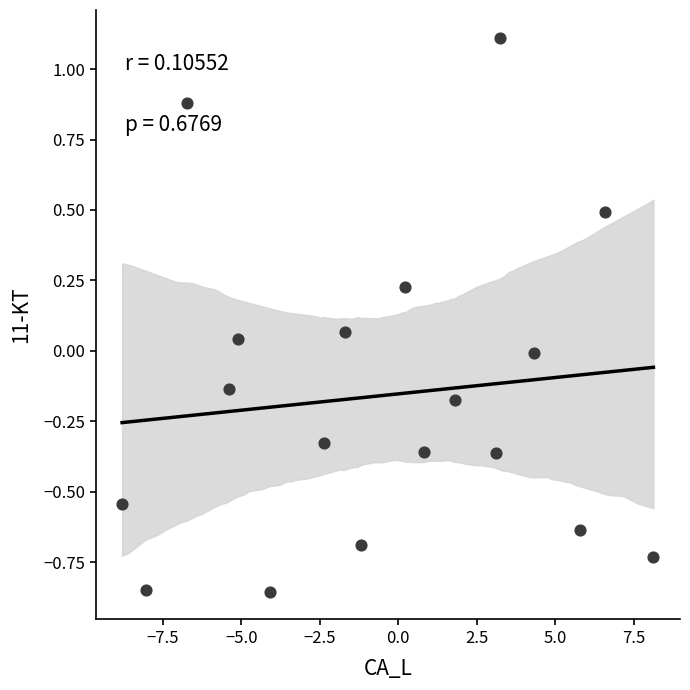

What is the range of Y values (max minus min)?

2.0